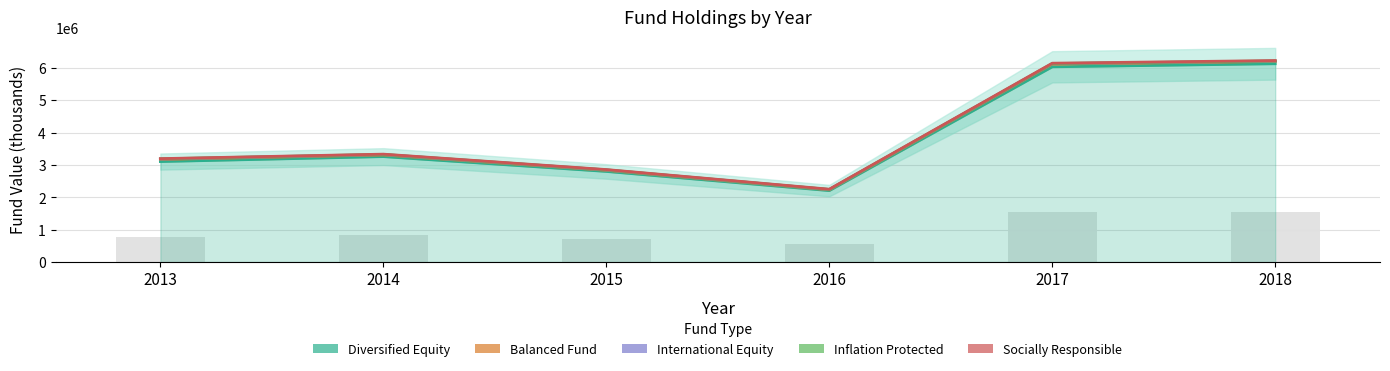

How many categories are shown in the chart?

6